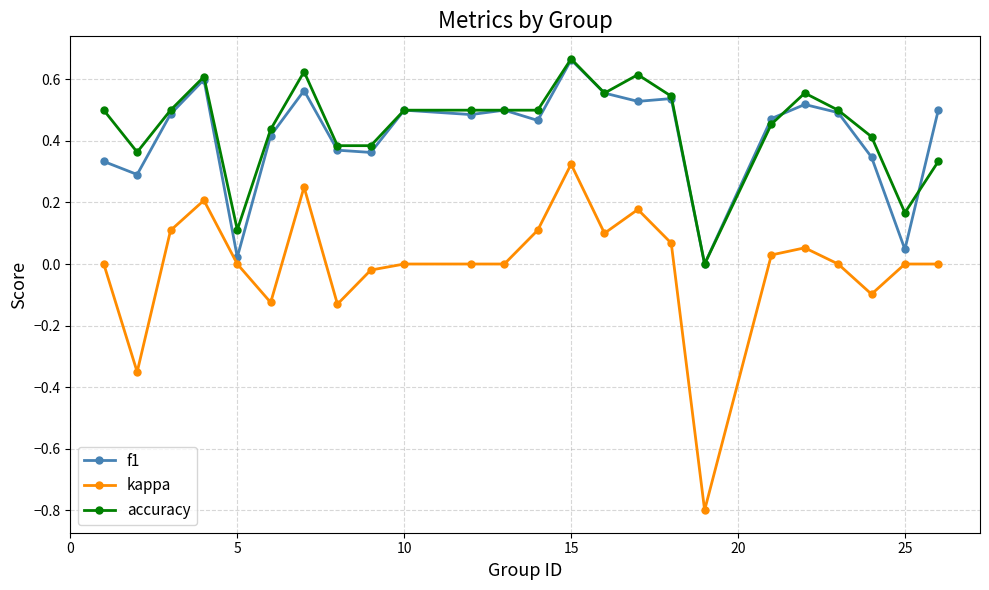

True or false: kappa and accuracy cross at least once.

False